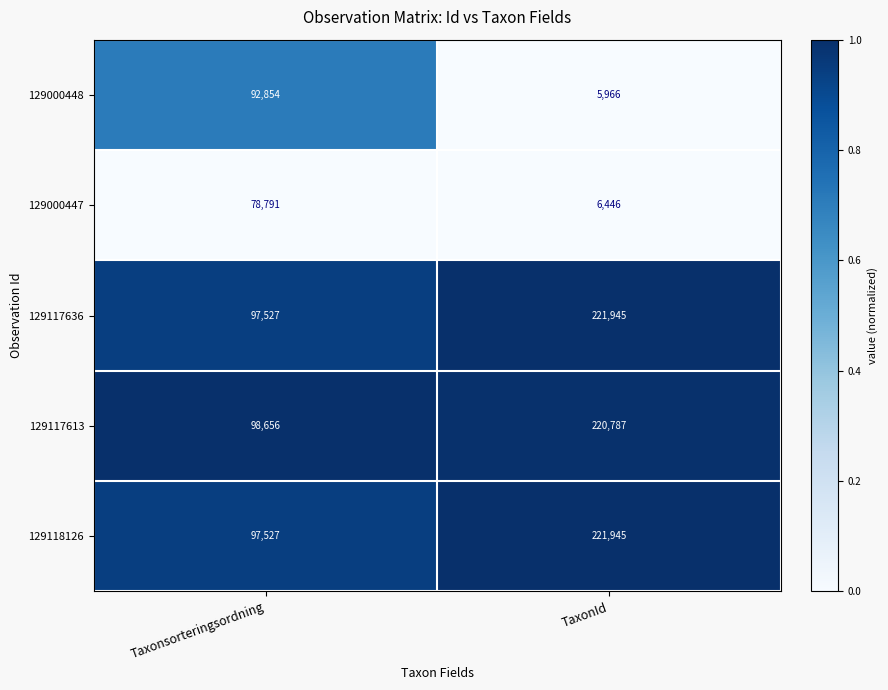

True or false: 129117636 has a value of 358421 at TaxonId.

False